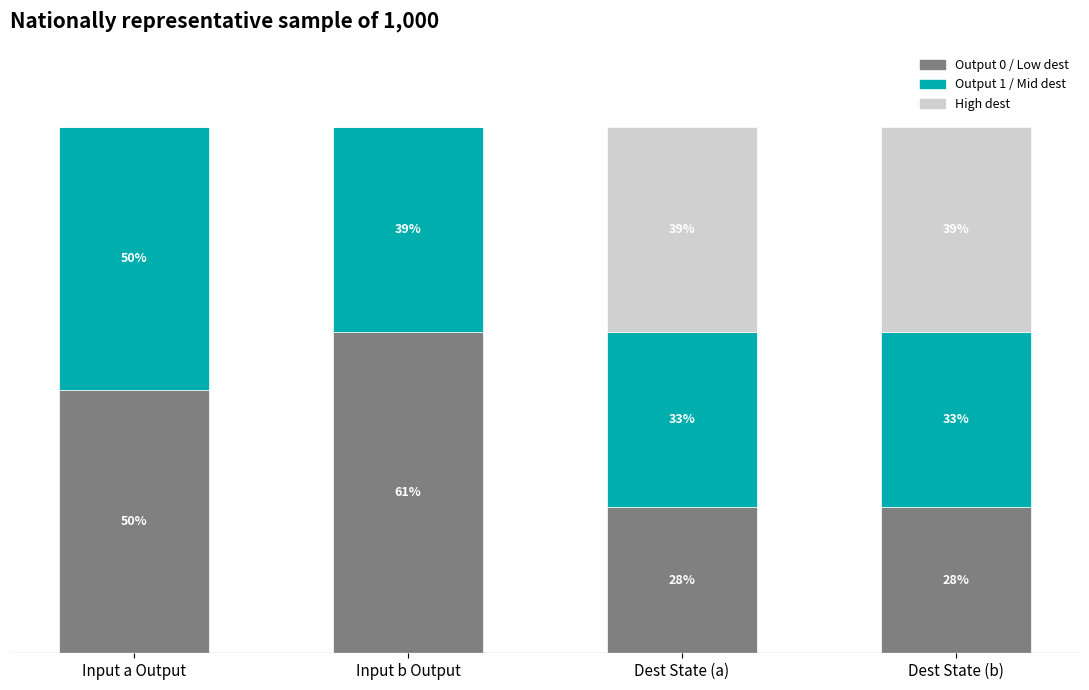

At which label is Output 0 / Low dest closest to 44?

Input a Output